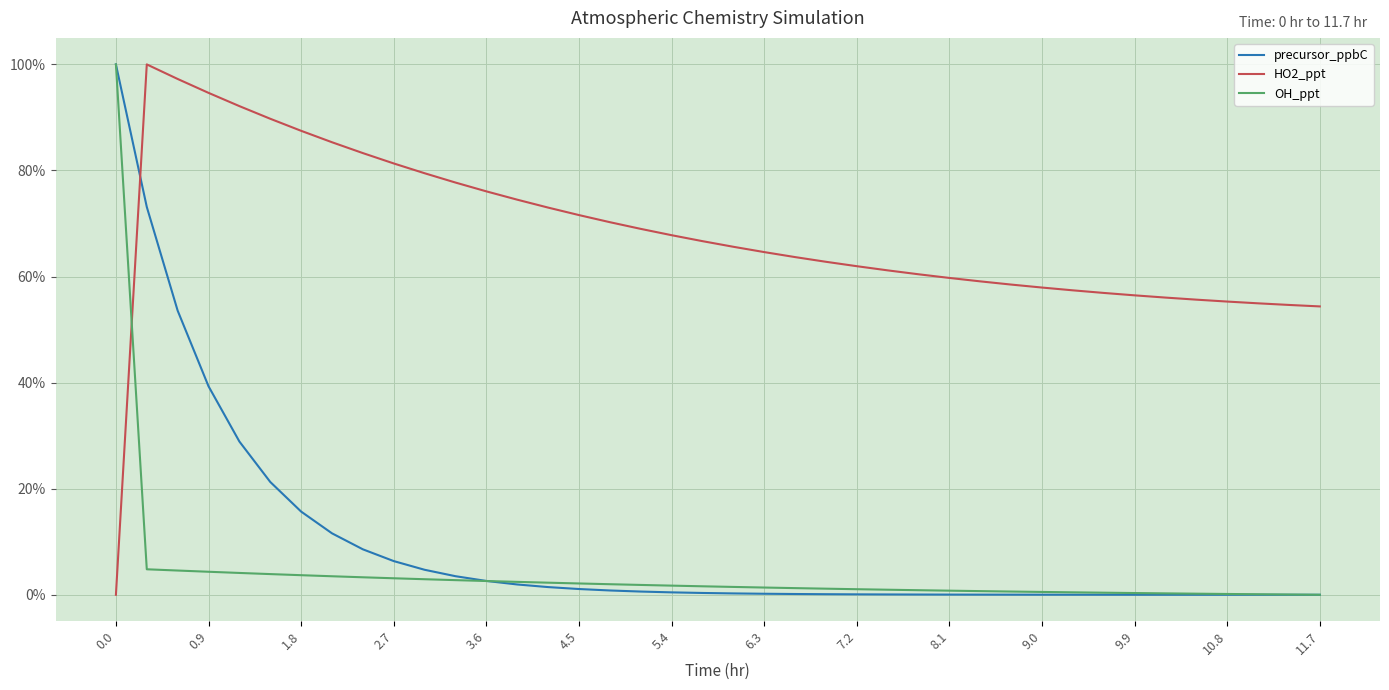

What is the maximum value for precursor_ppbC?

100.0